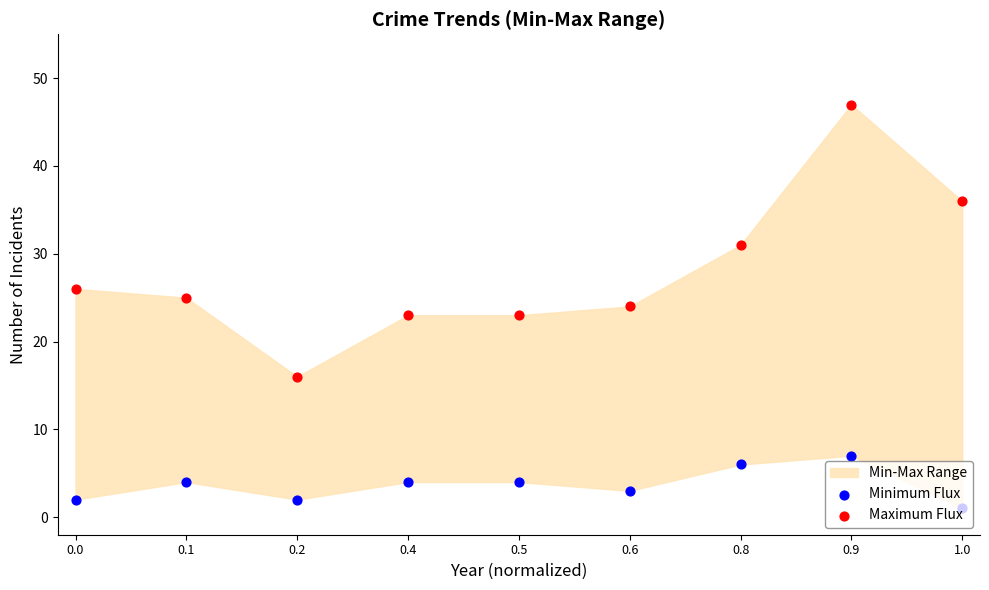

Which series has the largest total across all categories?

Maximum Flux